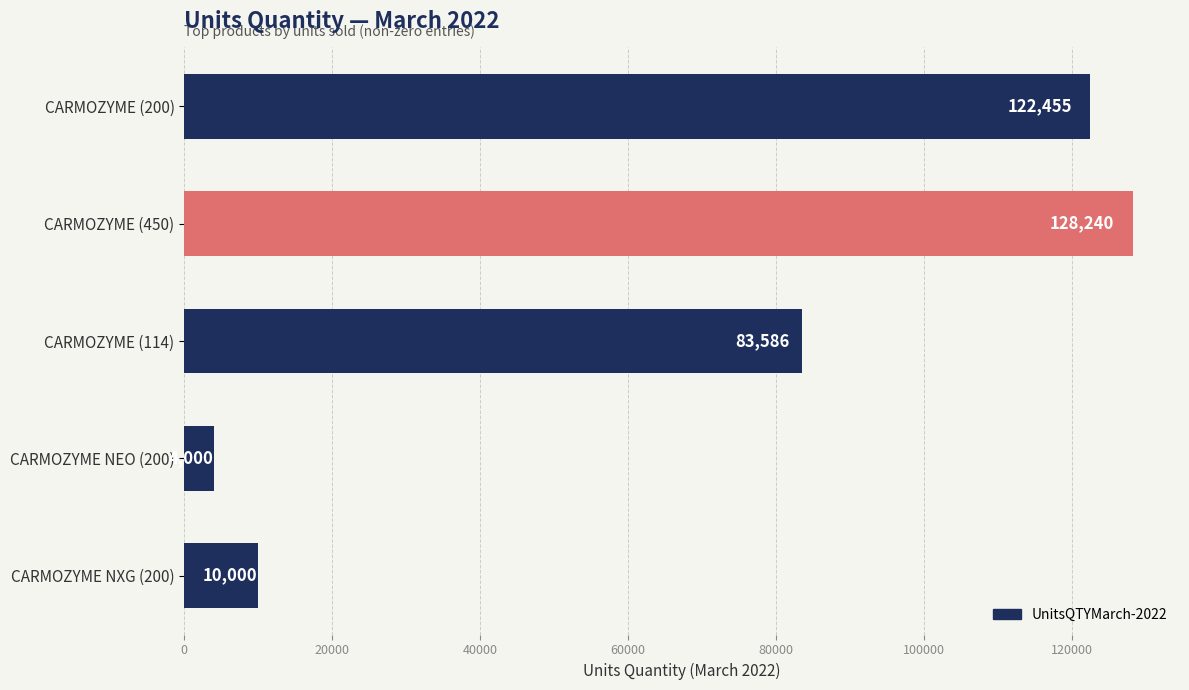

Are the bars horizontal?

Yes